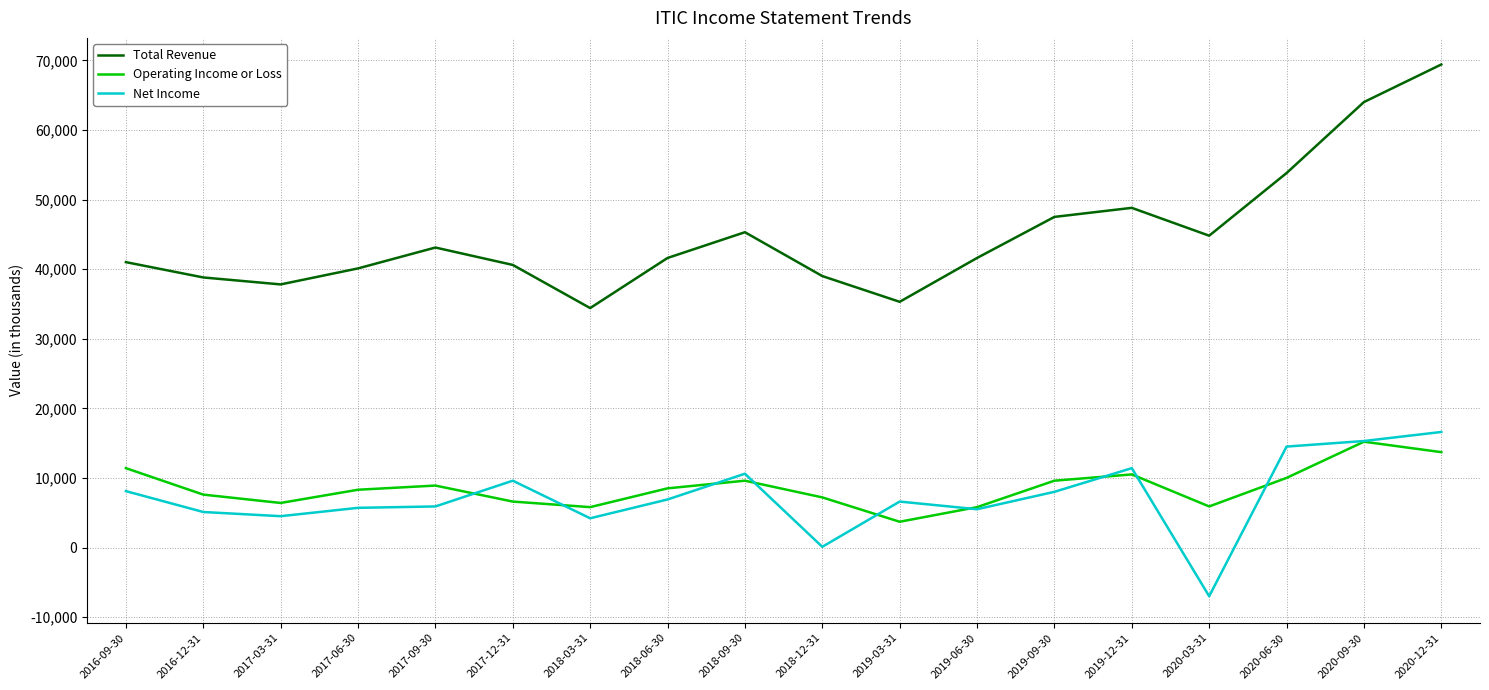

At which category does Total Revenue reach its first local peak?

2017-09-30